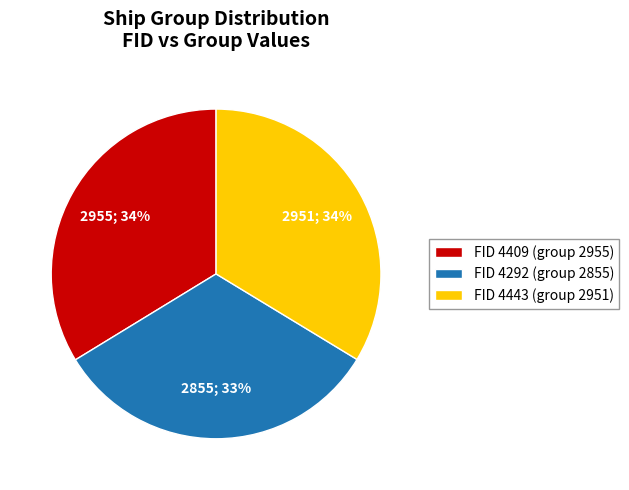

To the nearest percent, what portion does FID 4409 (group 2955) represent?

34%